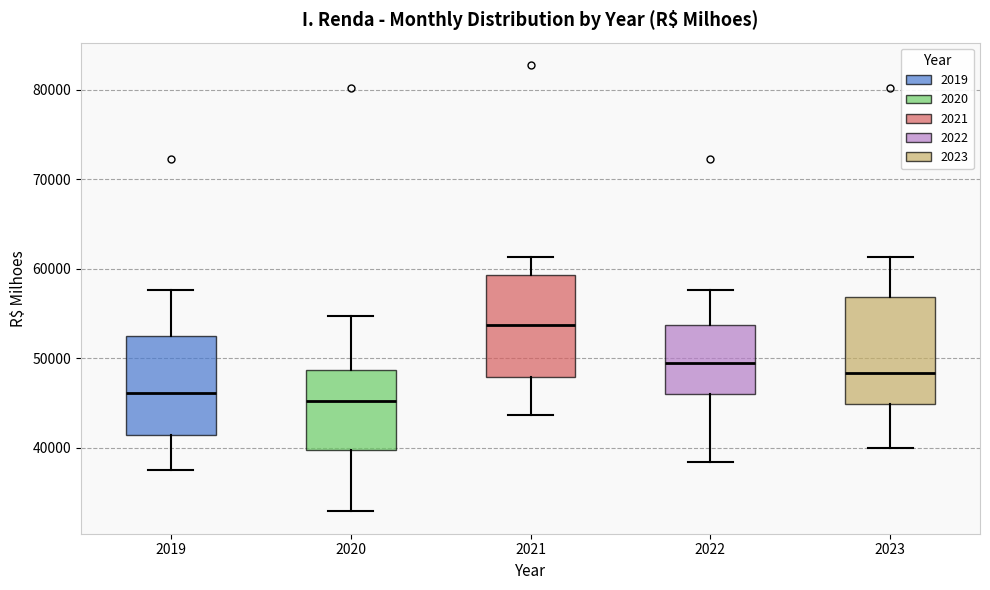

Where does the upper whisker of the box at x = 2022 end on the y-axis? The values are not printed on the chart, so give them approximately, as read against the axis.

58000